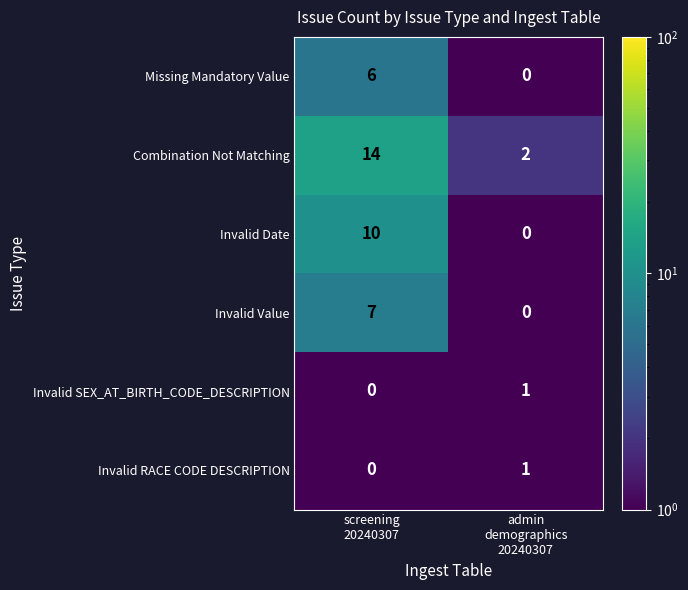

What is the difference between the maximum and minimum values in the Missing Mandatory Value series?

6